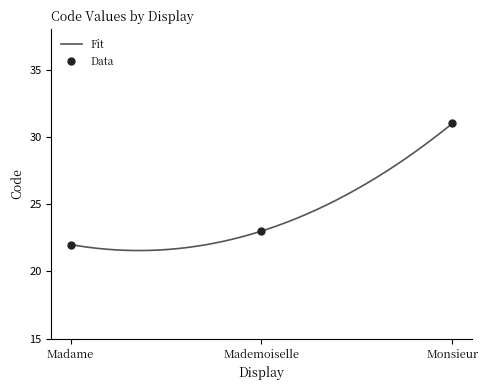

What is the change in value from Madame to Mademoiselle?

+1